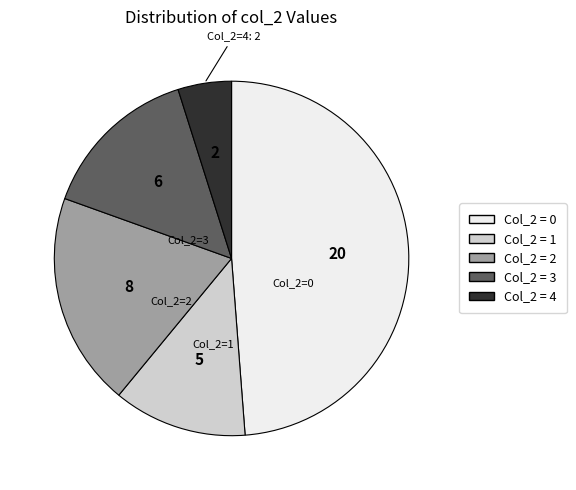

How many slices are in this pie chart?

5